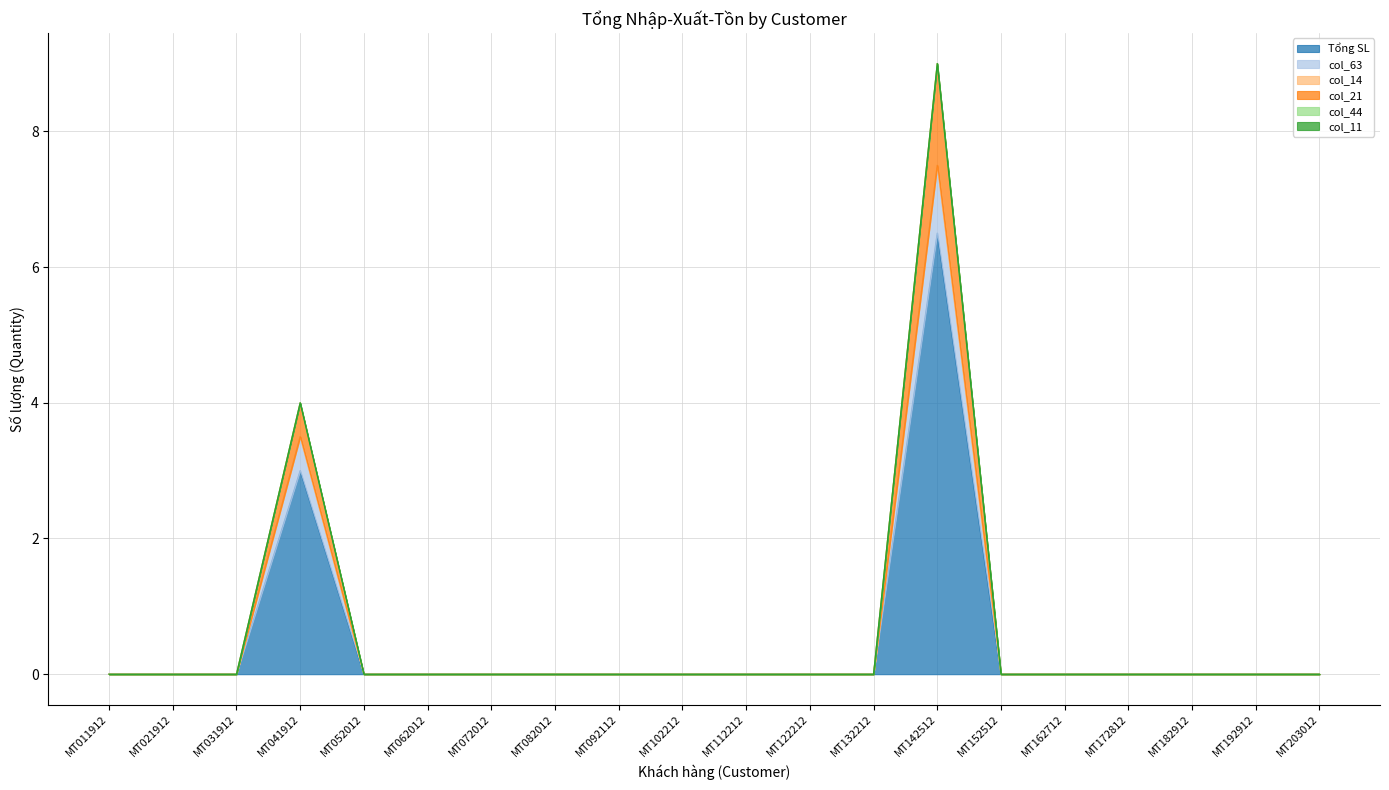

True or false: col_63 has more than 0 points higher than both neighbors.

True